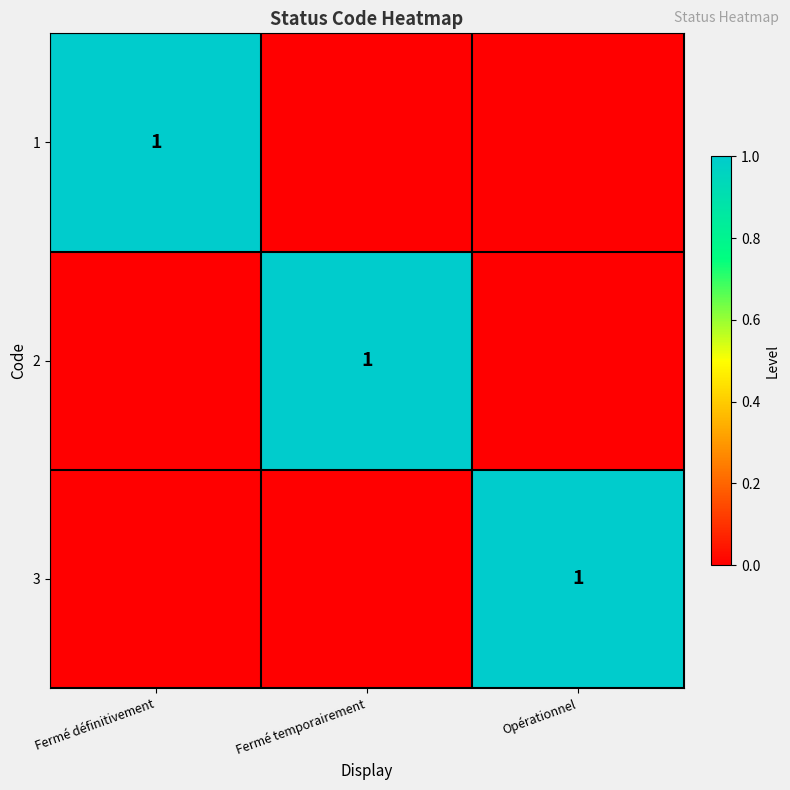

True or false: 3 has a value of 0 at Opérationnel.

False